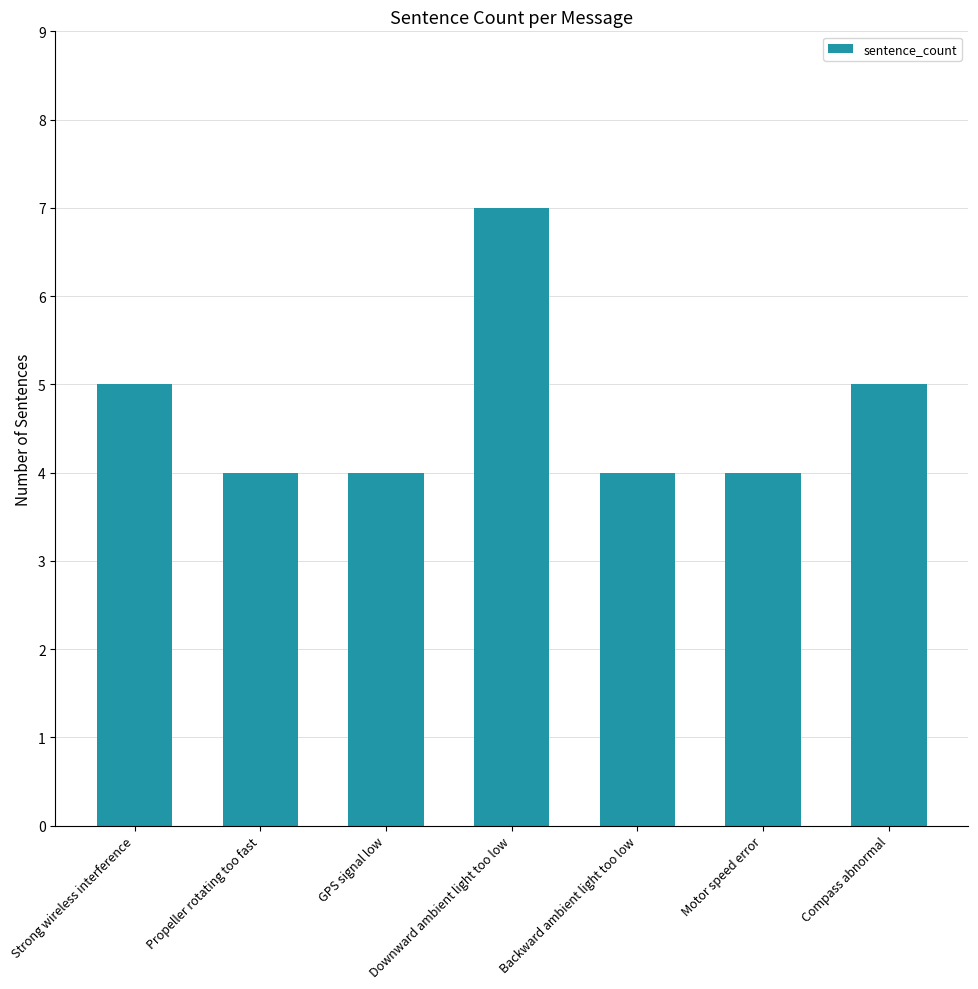

What is the label of the 3rd bar from the right?

Backward ambient light too low